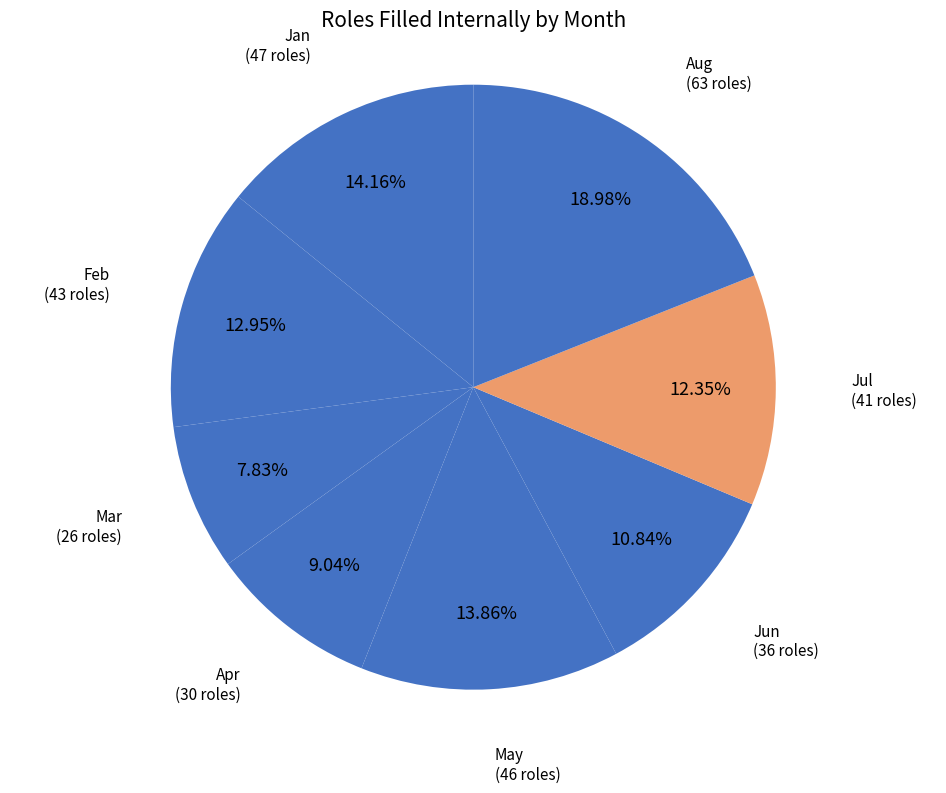

Count the number of slices in the pie.

8